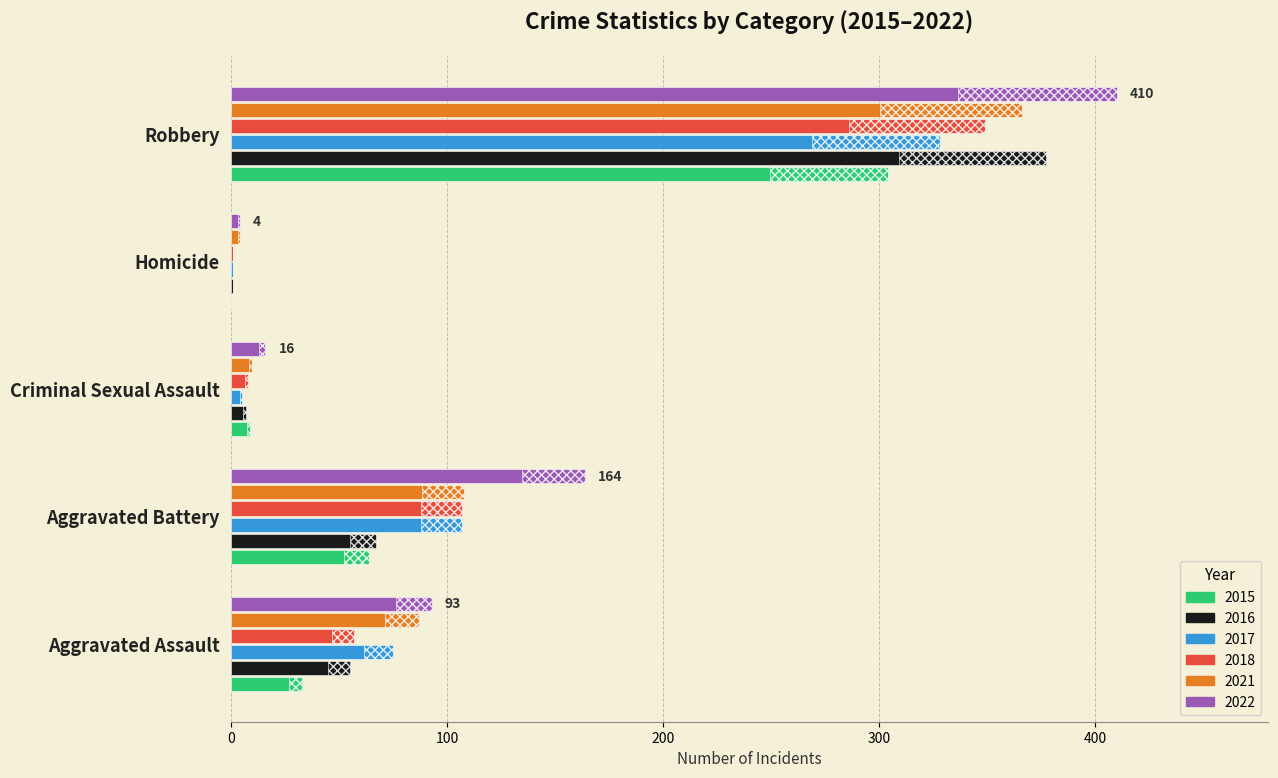

Reading left to right, extract all data points from this chart.

2015: 33	64	9	0	304
2016: 55	67	7	1	377
2017: 75	107	5	1	328
2018: 57	107	8	1	349
2021: 87	108	10	4	366
2022: 93	164	16	4	410